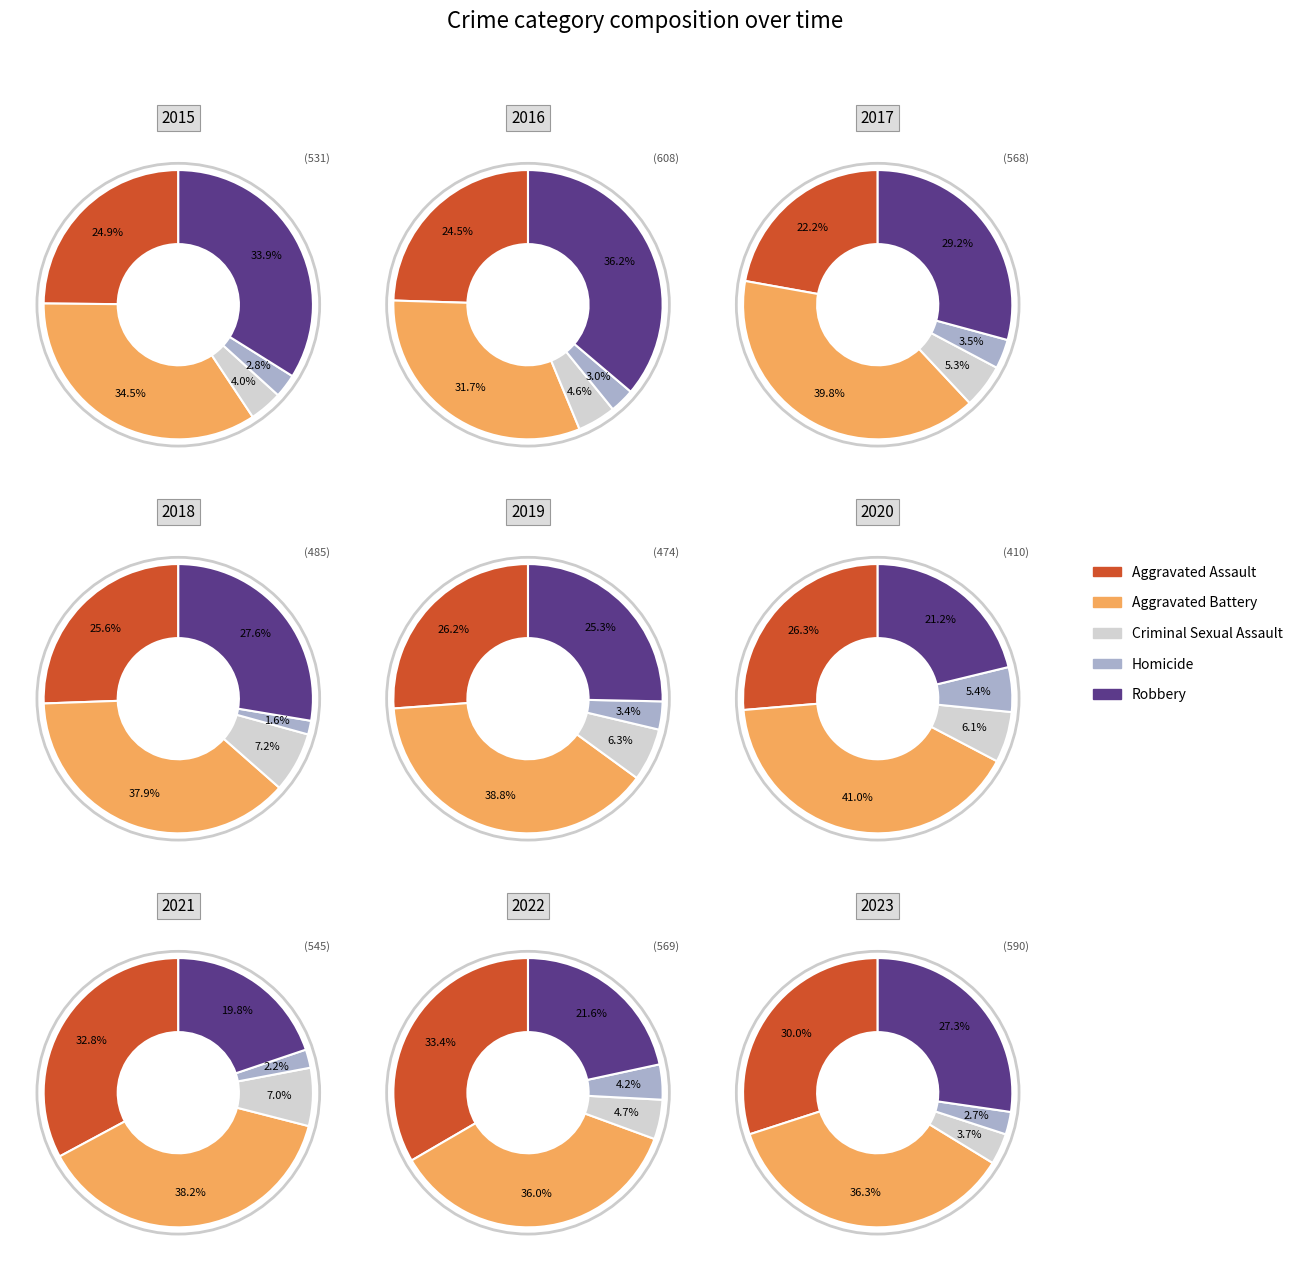

To the nearest percent, what is the difference between the 1 and 2 slice percentages?

2%